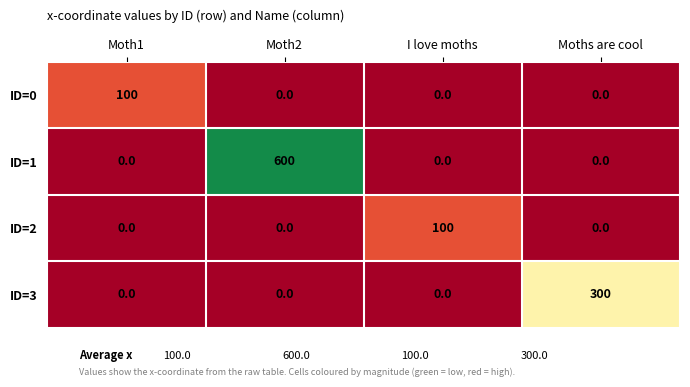

What is the difference between the highest and lowest values at I love moths?

100